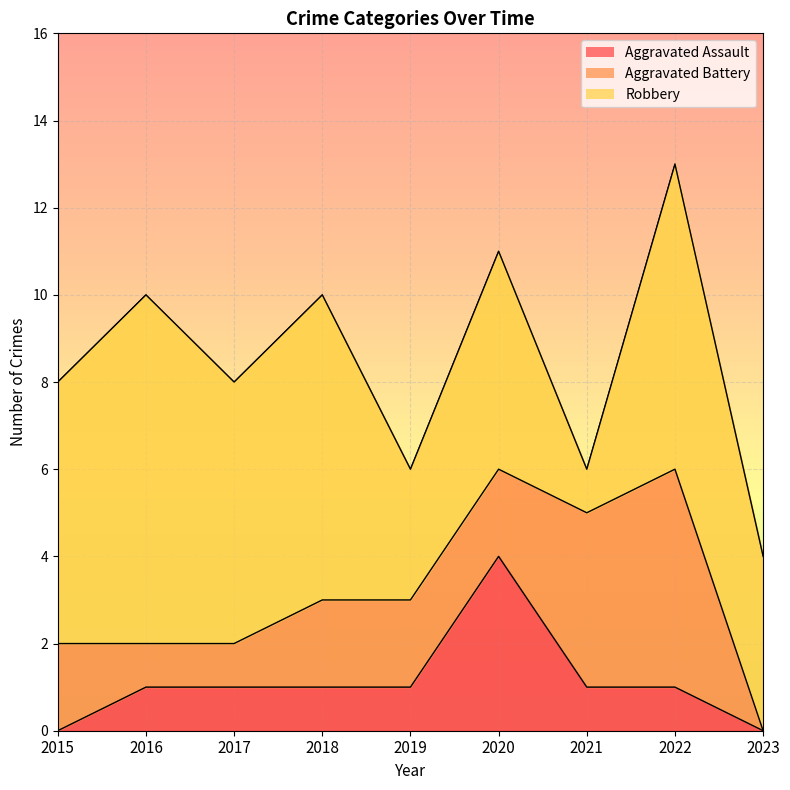

Which series changed the most between 2015 and 2019?

Robbery